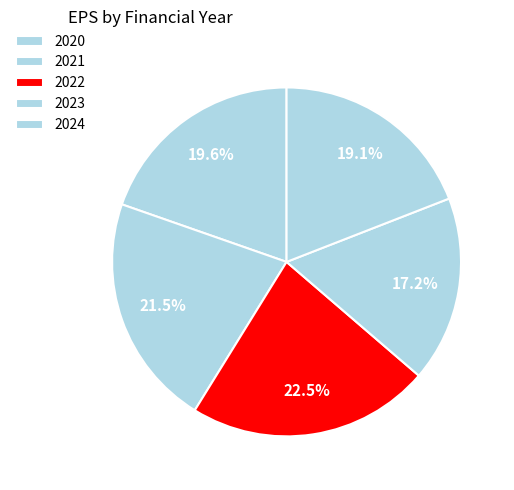

How many segments does this pie chart have?

5